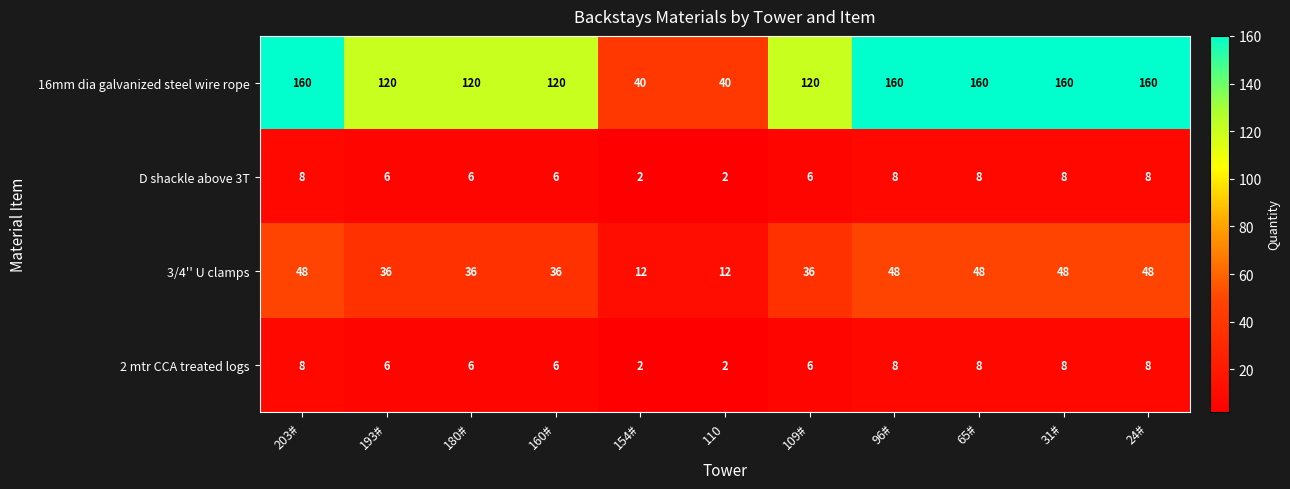

Which series has the largest range (max minus min)?

16mm dia galvanized steel wire rope